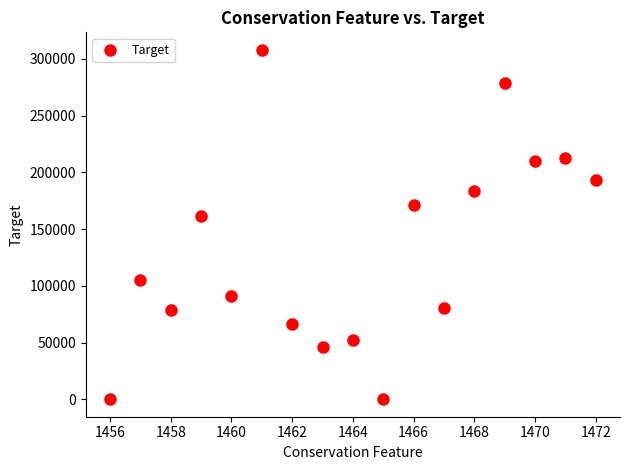

What Y value in the scatter plot is closest to 154049?

161981.8